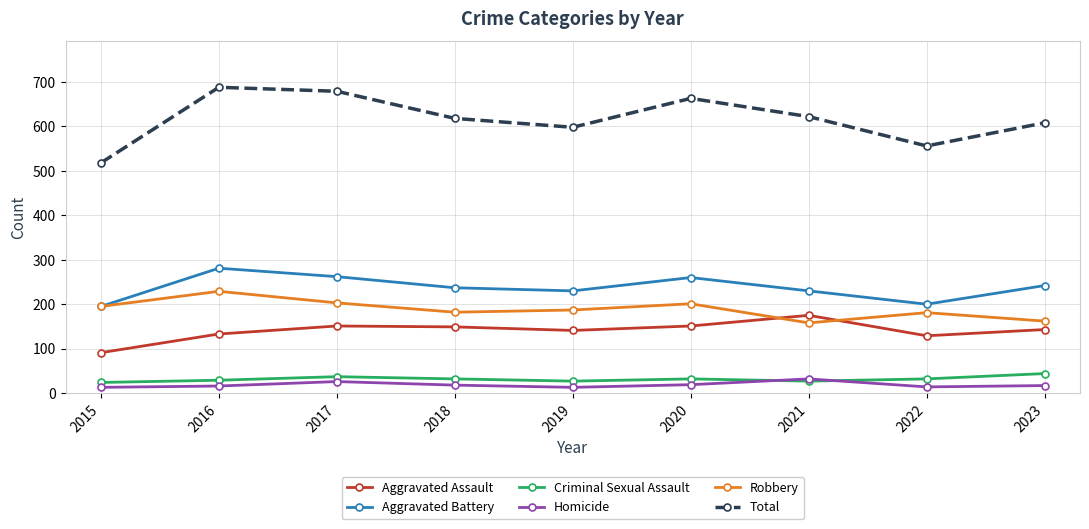

What is the smallest value displayed?

13